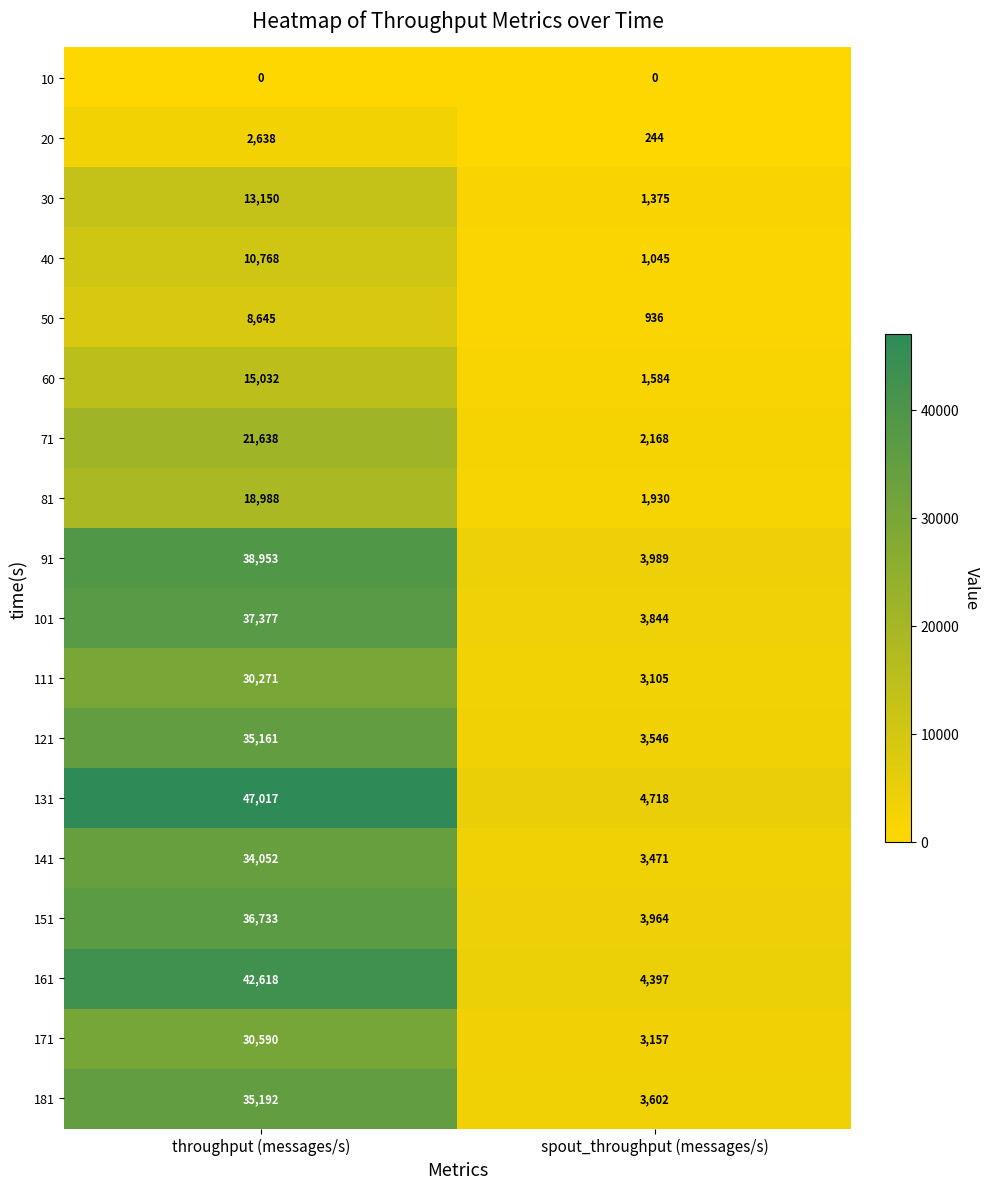

Which series changed the most between throughput (messages/s) and spout_throughput (messages/s)?

131